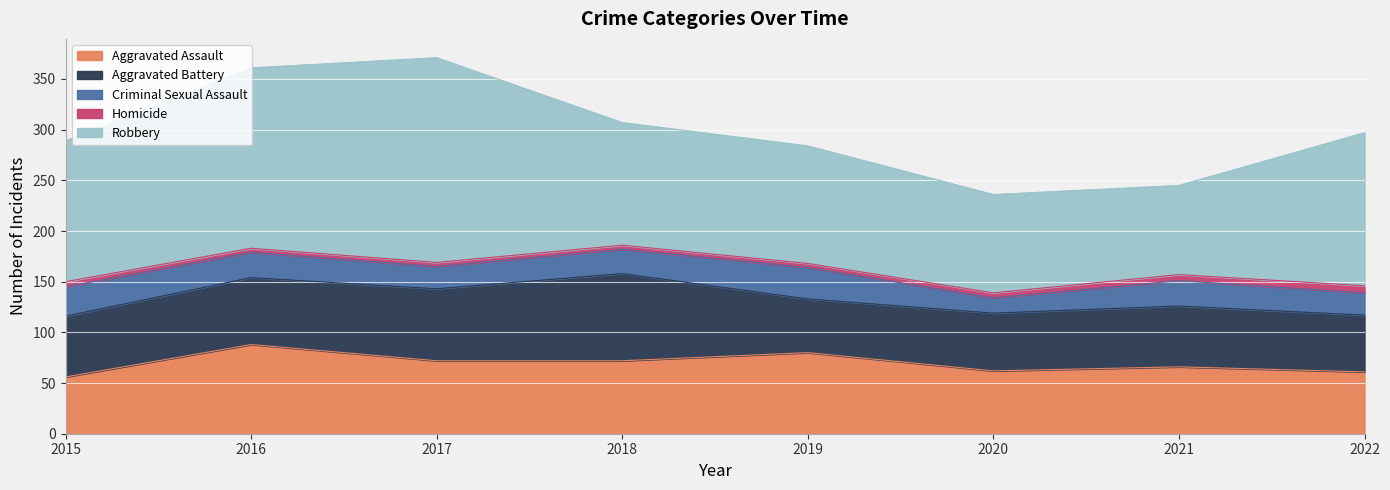

The value of Aggravated Battery at 2022 is 89. True or false?

False